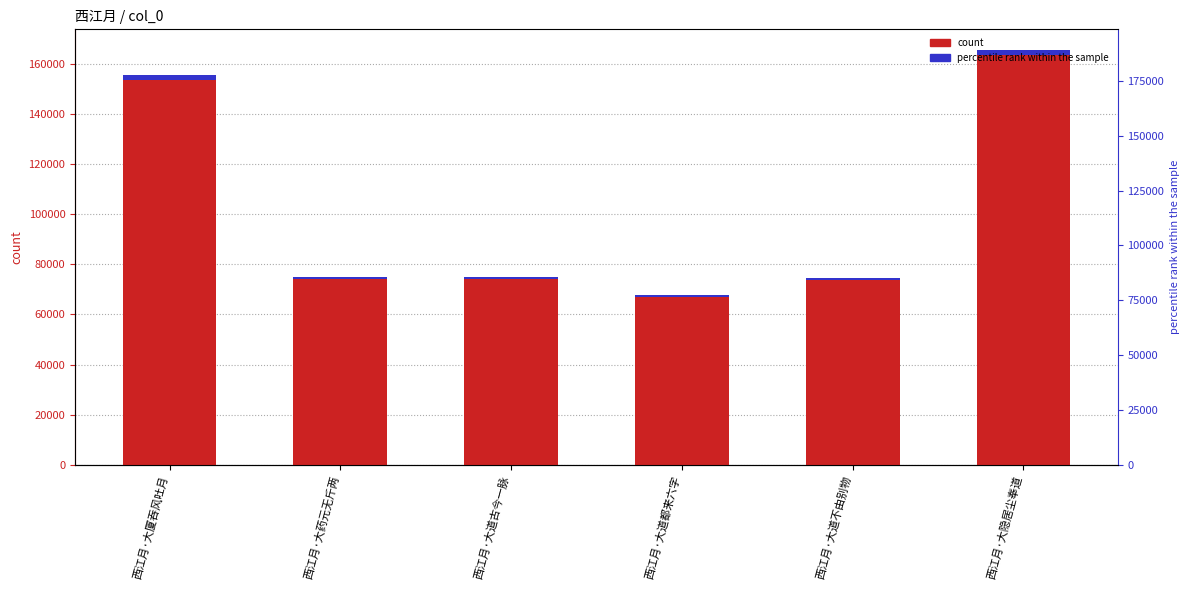

What is the approximate value of accent mark at 西江月·大厦吞风吐月?

1865.2